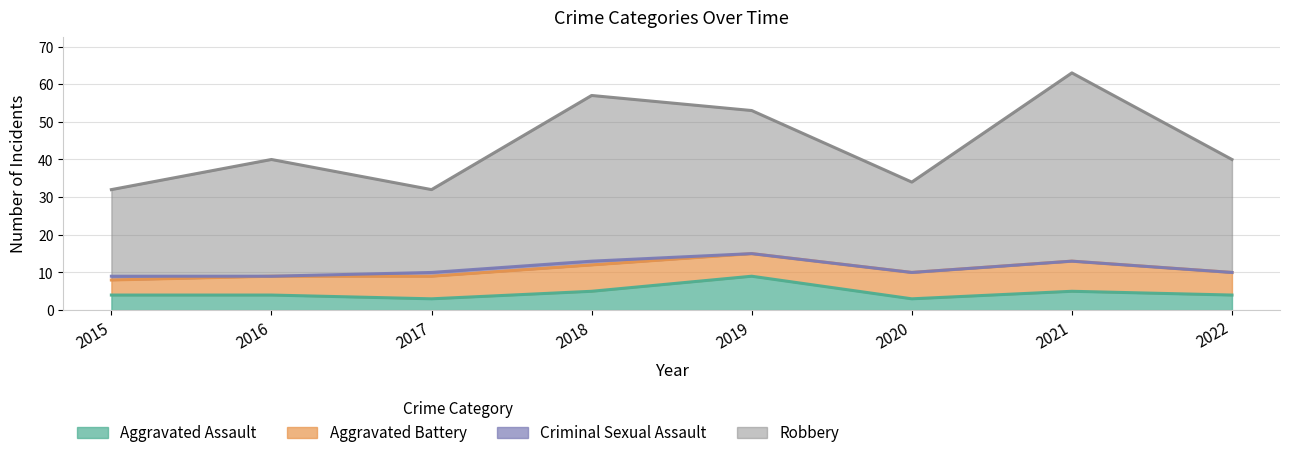

What is the lowest value of the Aggravated Assault series?

3